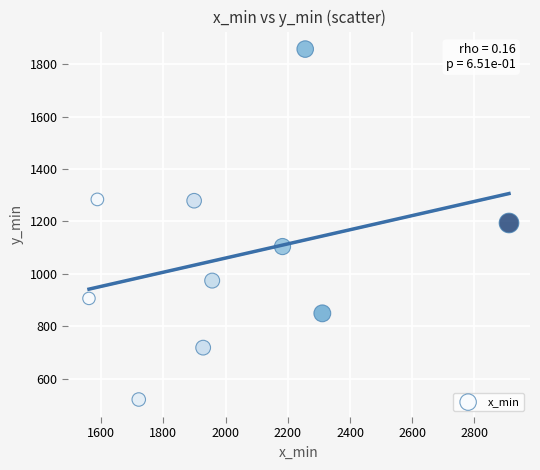

What is the range of X values (max minus min)?

1350